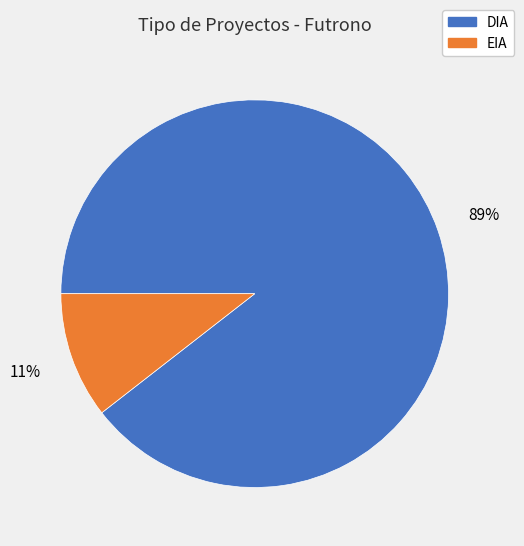

Does EIA account for over 50% of the chart?

No